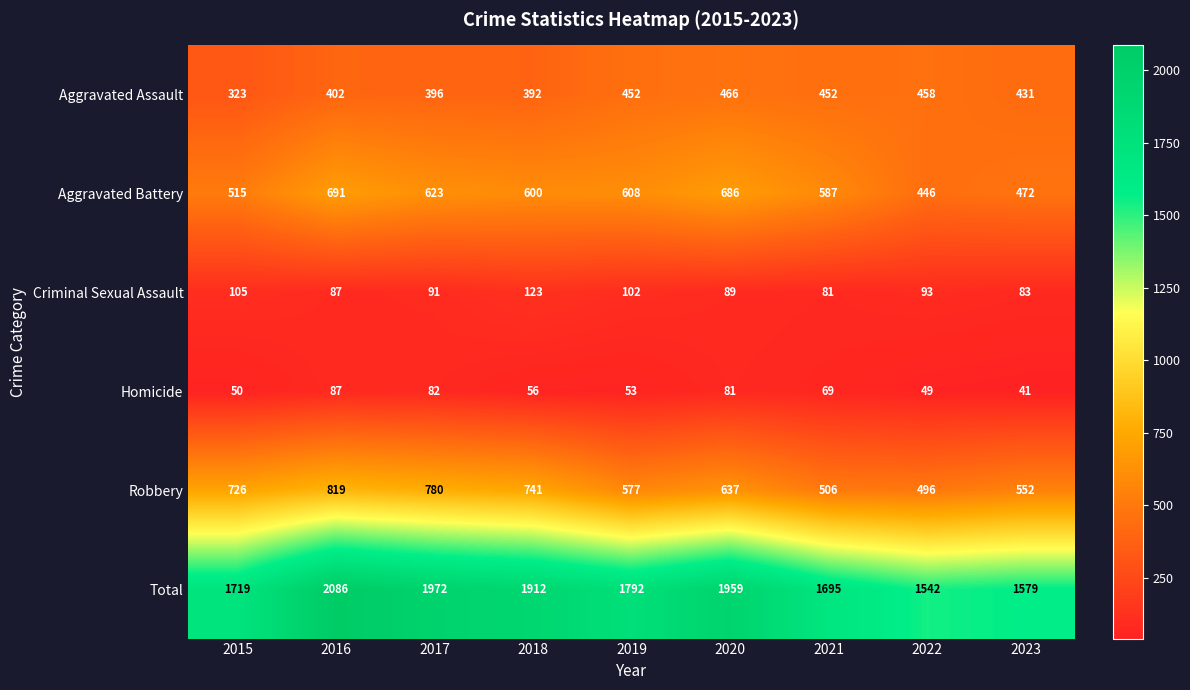

Which series has the widest spread of values?

Total